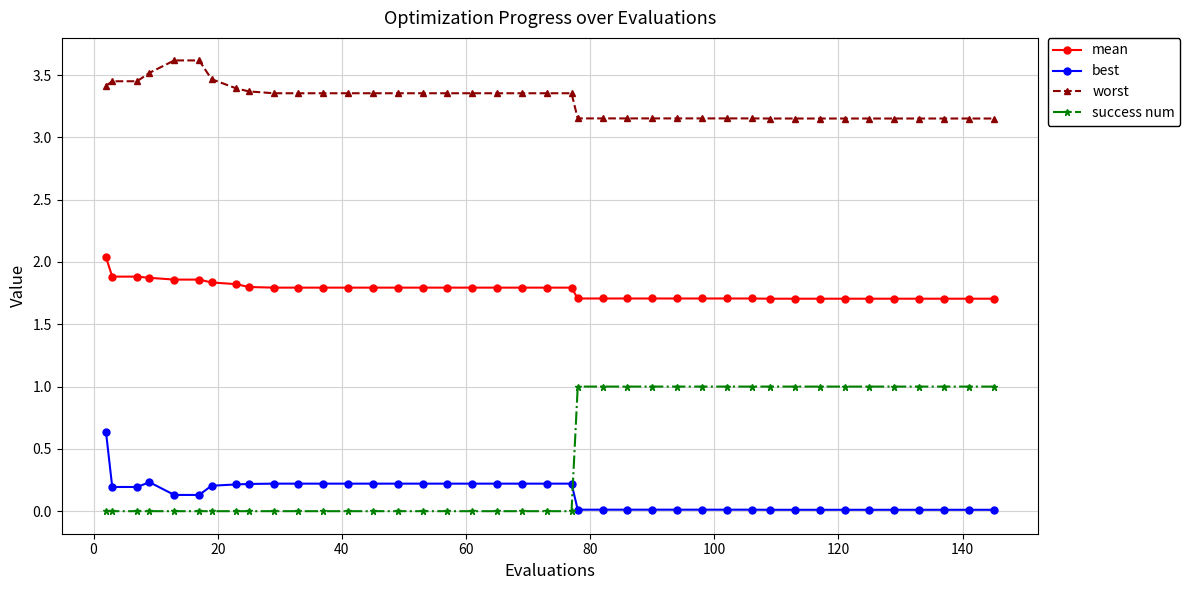

True or false: worst and best cross at least once.

False